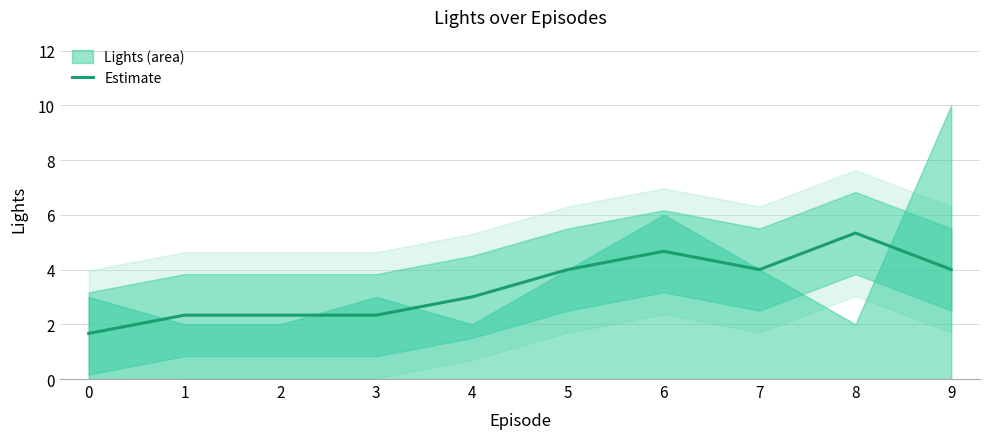

True or false: the data shows 1.7 at 0.

True